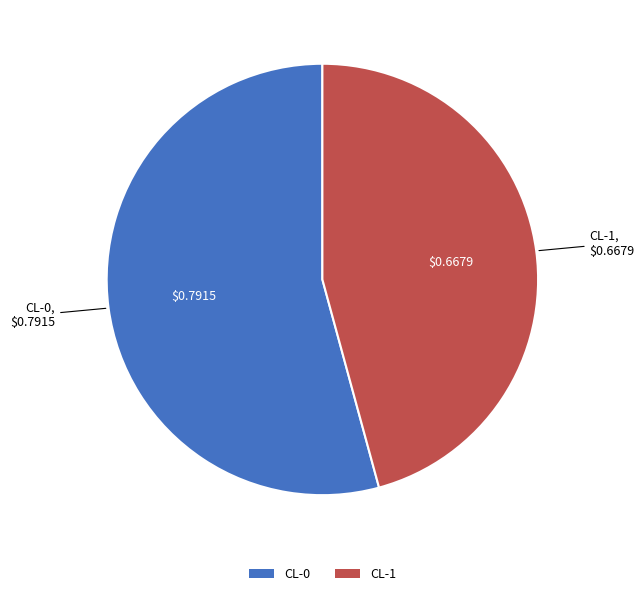

Does CL-1 account for over 50% of the chart?

No